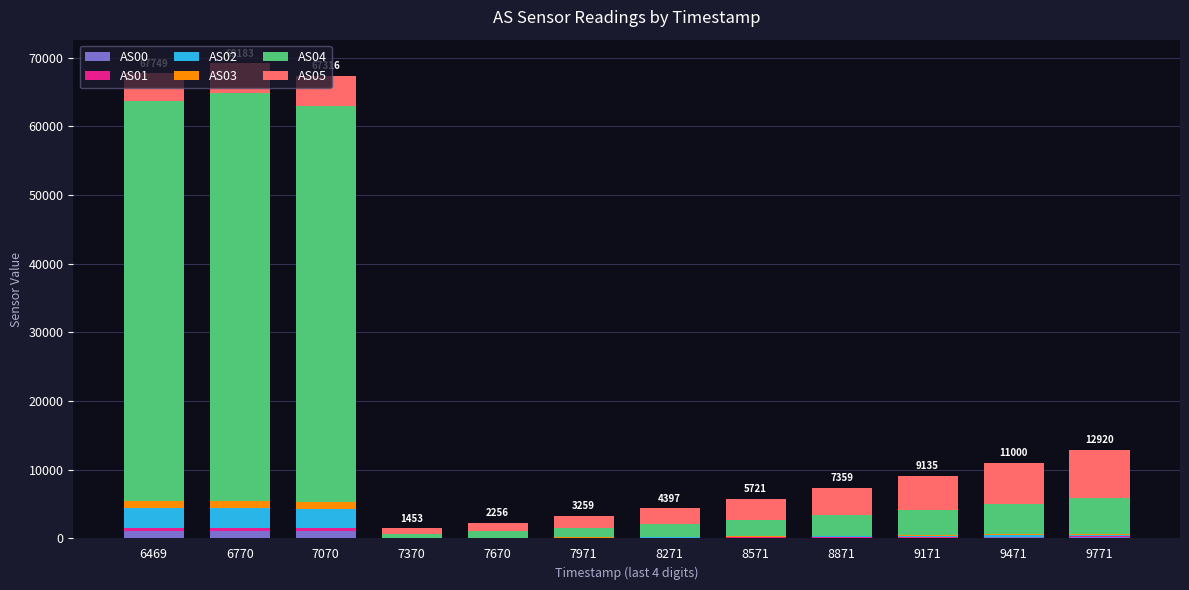

List the series in order of their peak value, highest first.

AS04, AS05, AS02, AS00, AS03, AS01